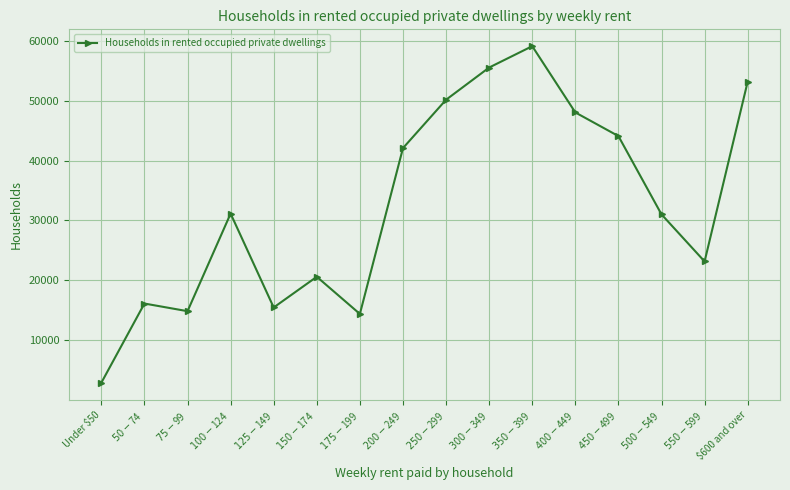

What is the greatest value displayed?

59070